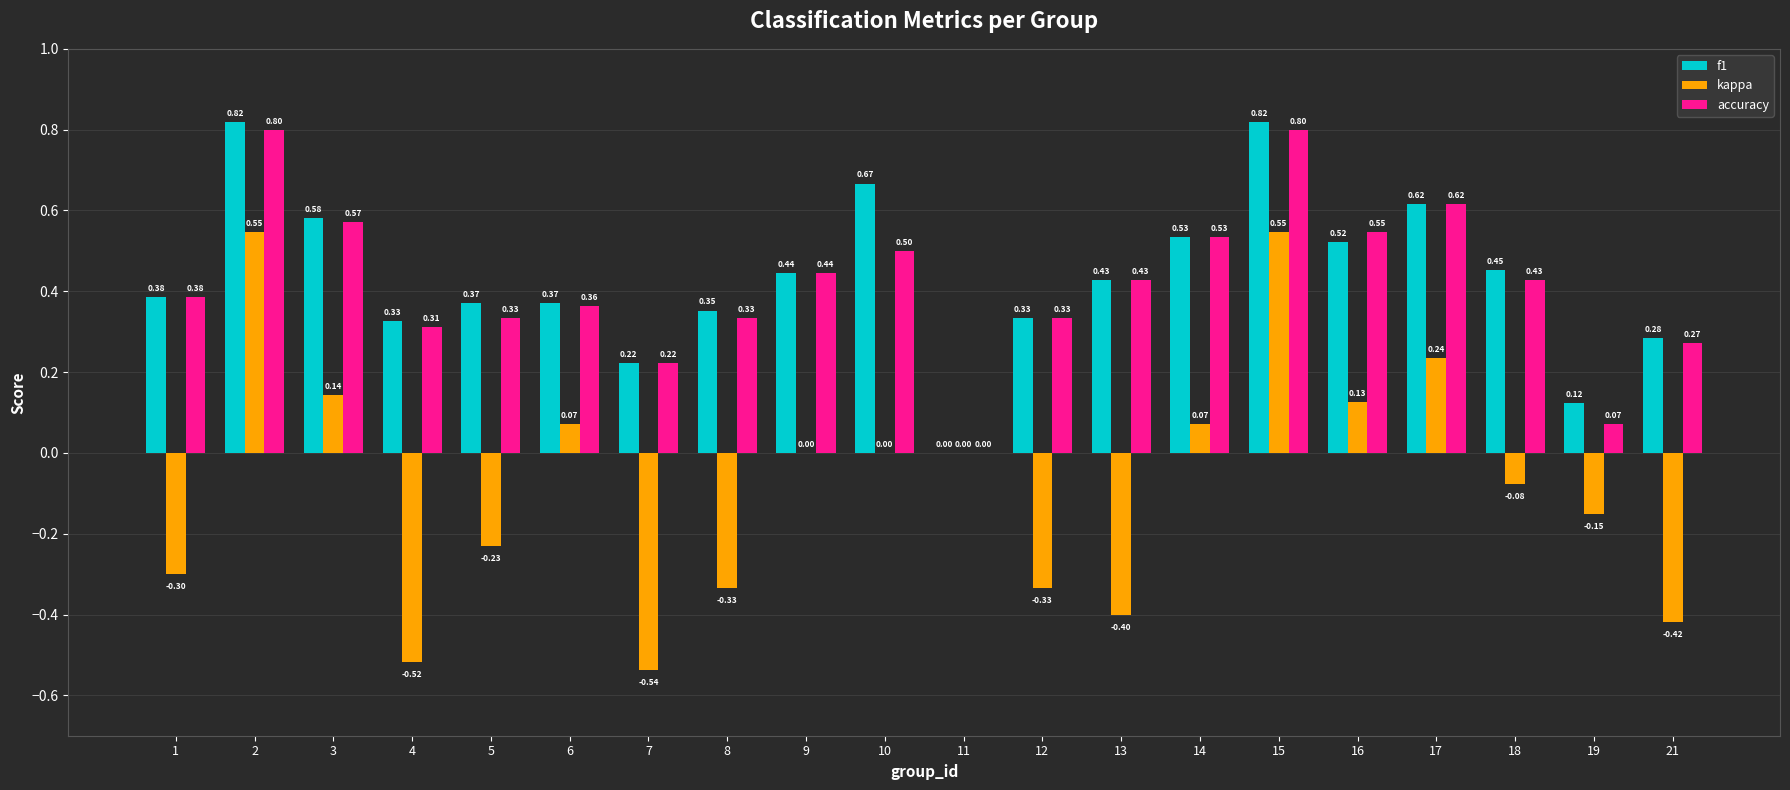

Which series has the largest total across all categories?

f1